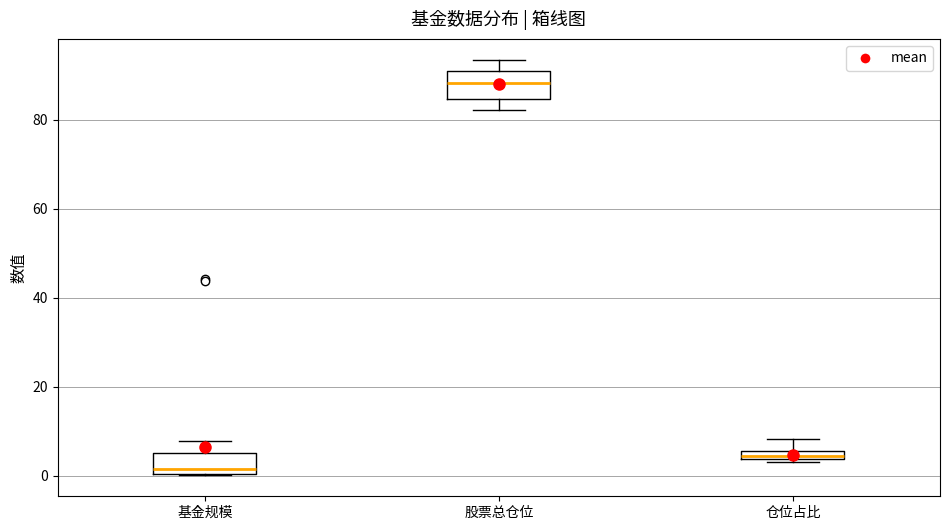

Which box has the lowest median line?

基金规模